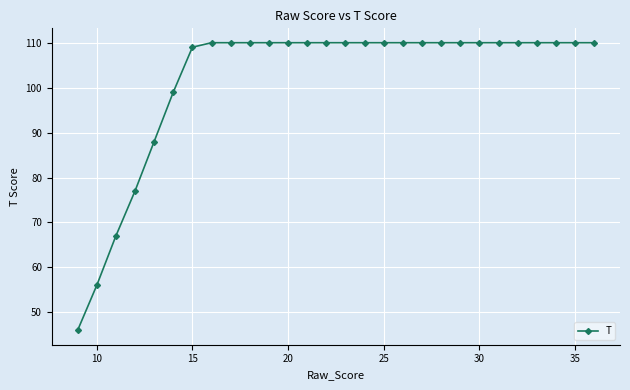

What is the minimum value shown in the chart?

46